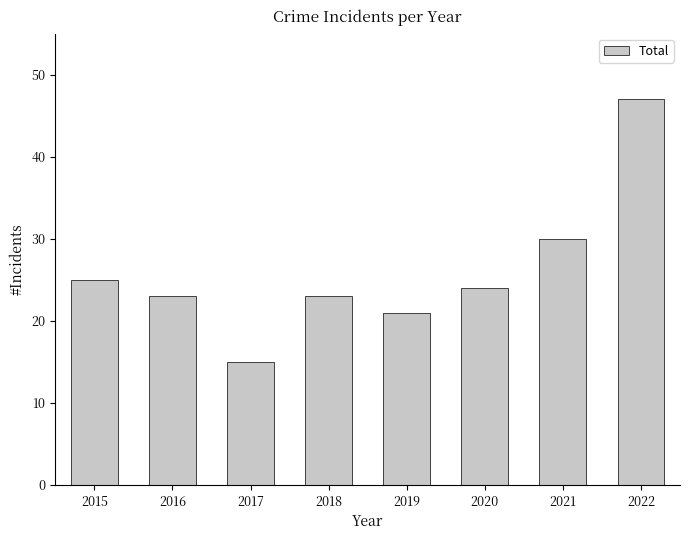

True or false: the data shows 52 at 2021.

False